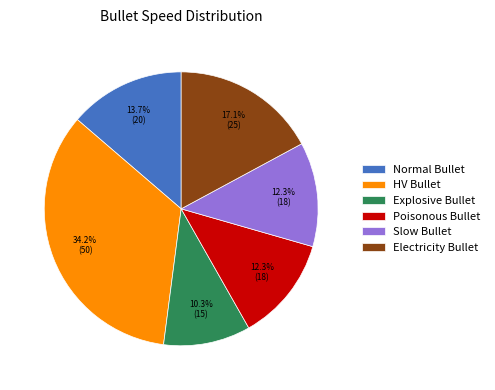

Is it true that Slow Bullet is 19% of the pie?

False